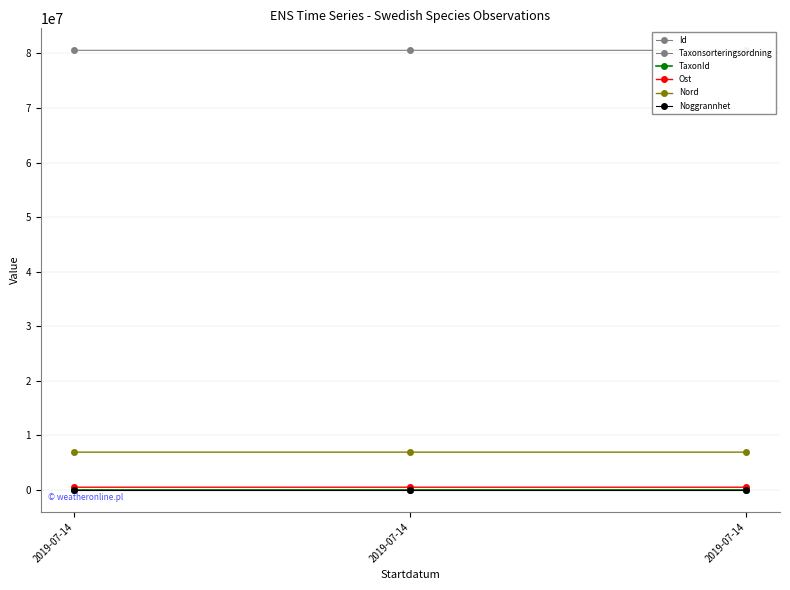

Which label corresponds to the smallest value in the chart?

2019-07-14